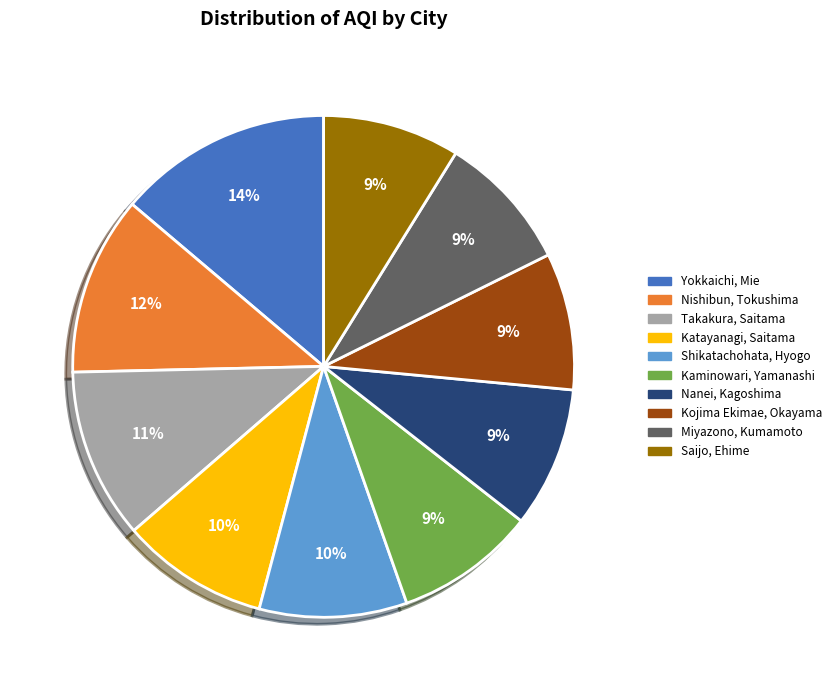

What is the ratio of the value at Miyazono, Kumamoto to the value at Takakura, Saitama?

0.8